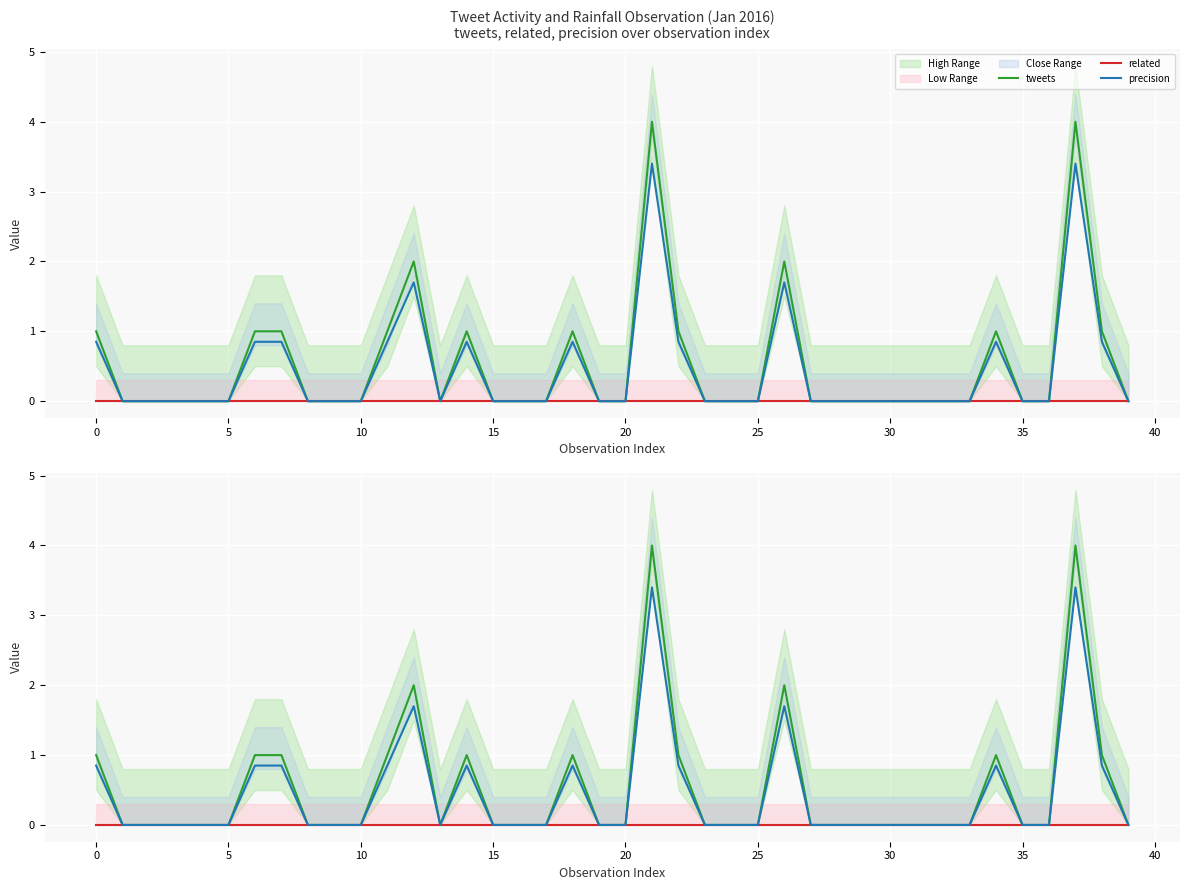

List the series in order of their overall mean, highest first.

tweets, precision, related